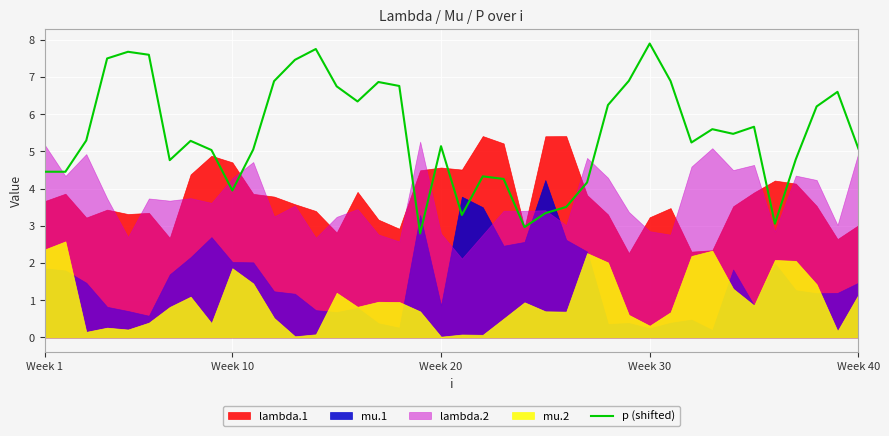

The value of p (shifted) at Week 10 is 3.9. True or false?

True